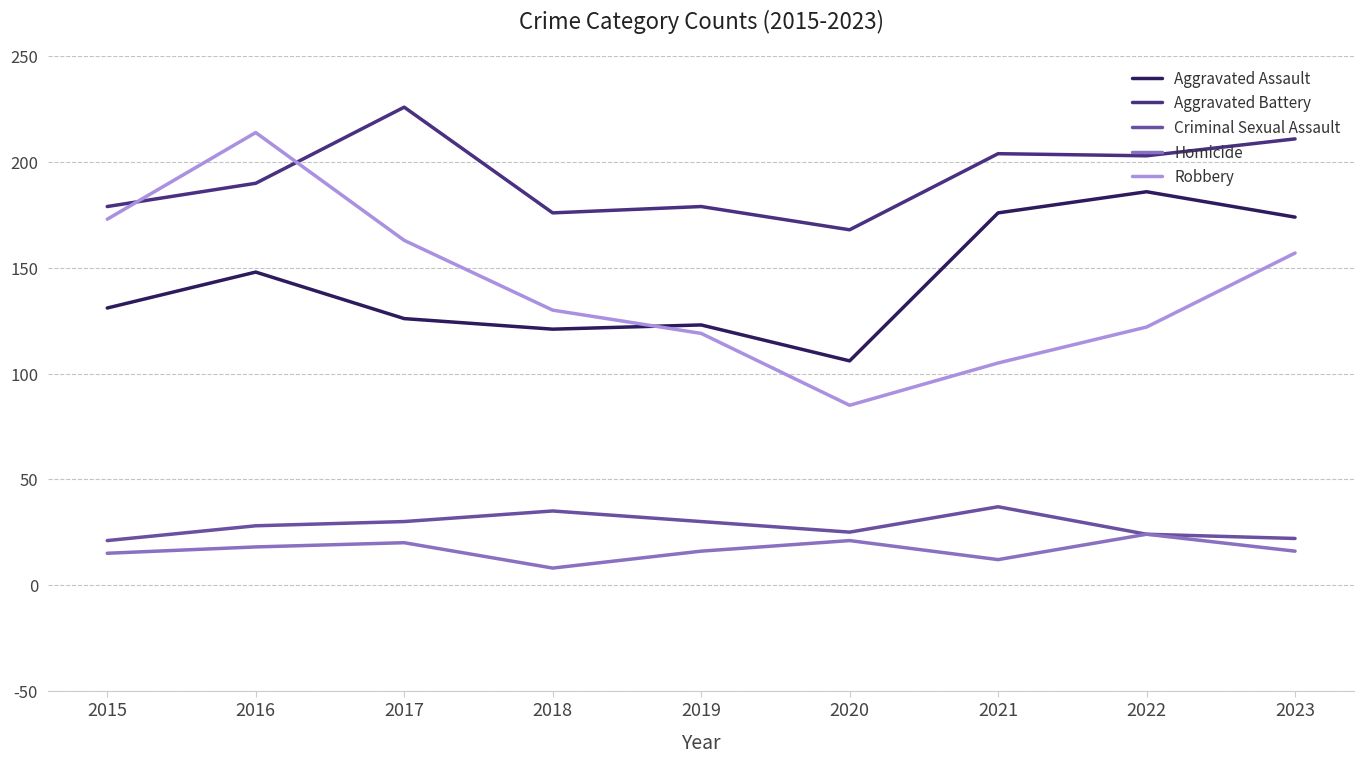

At which category is the sum across all series the highest?

2016